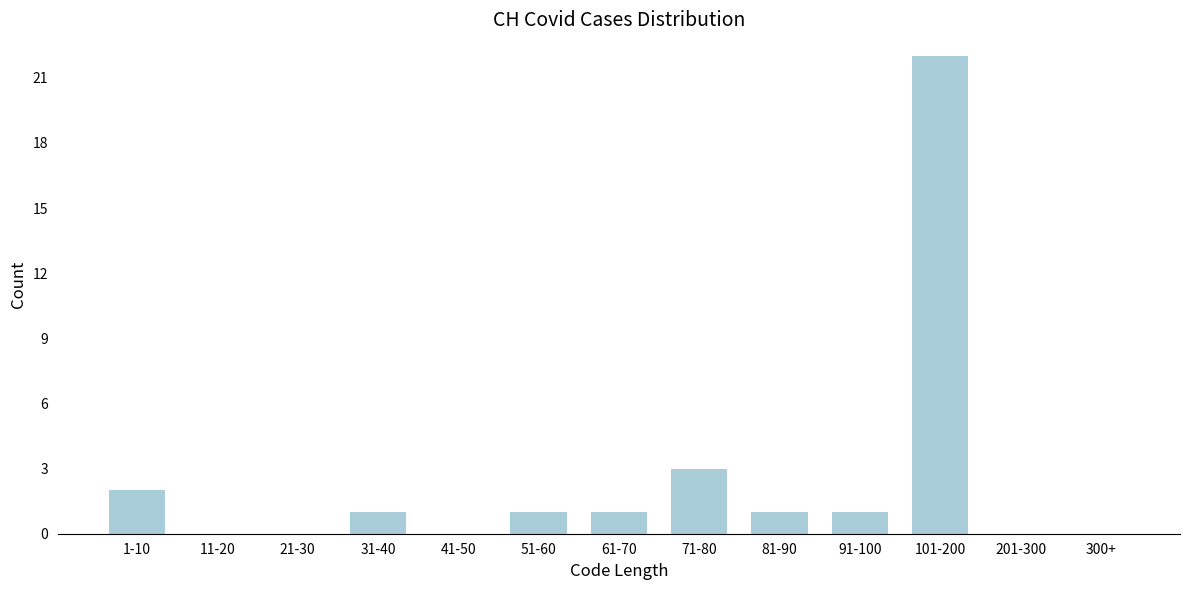

Reading left to right, list all the values displayed in this chart.

1-10=2	11-20=0	21-30=0	31-40=1	41-50=0	51-60=1	61-70=1	71-80=3	81-90=1	91-100=1	101-200=22	201-300=0	300+=0